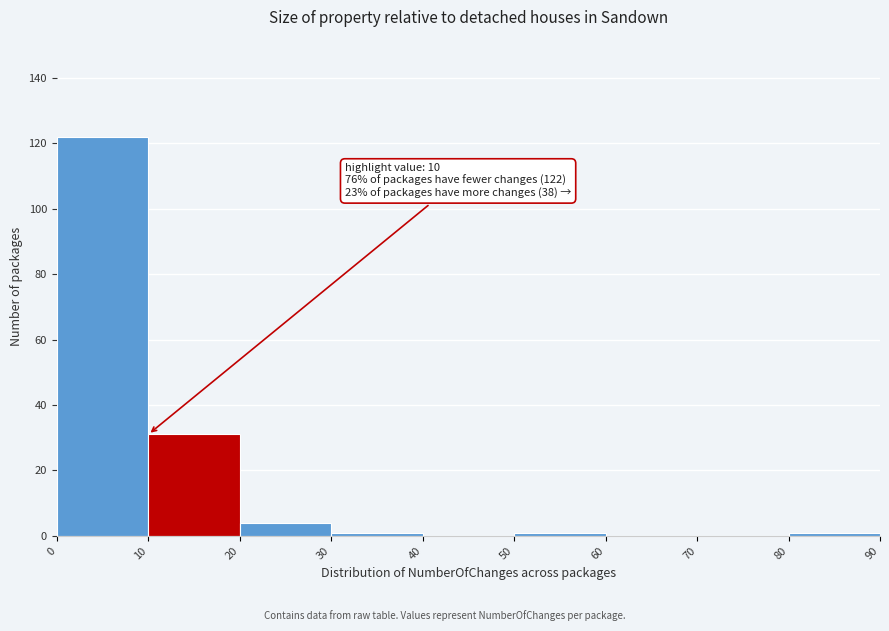

Over which range of the x-axis is the bar tallest?

0 to 10